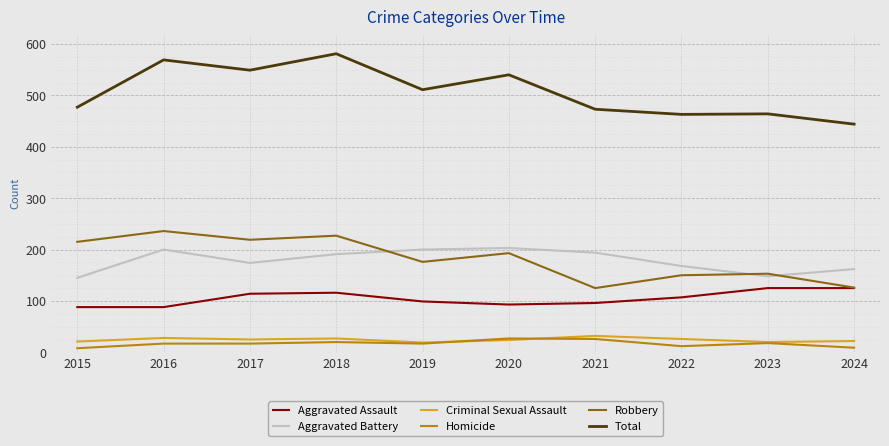

What is the difference between the highest and lowest values at 2017?

532